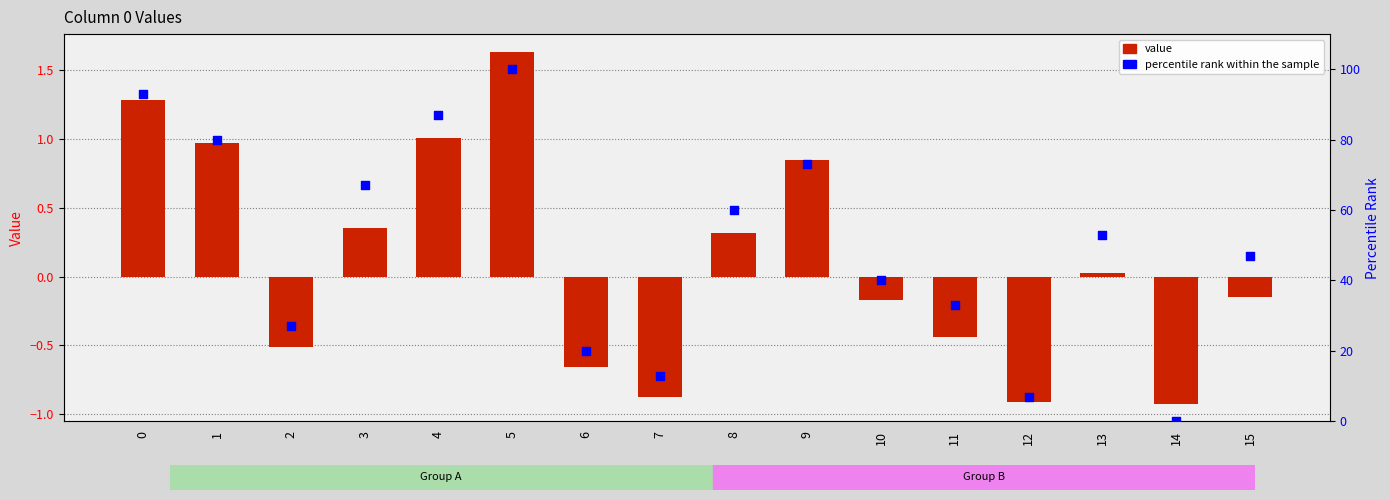

At how many categories does at least one series exceed 86?

3